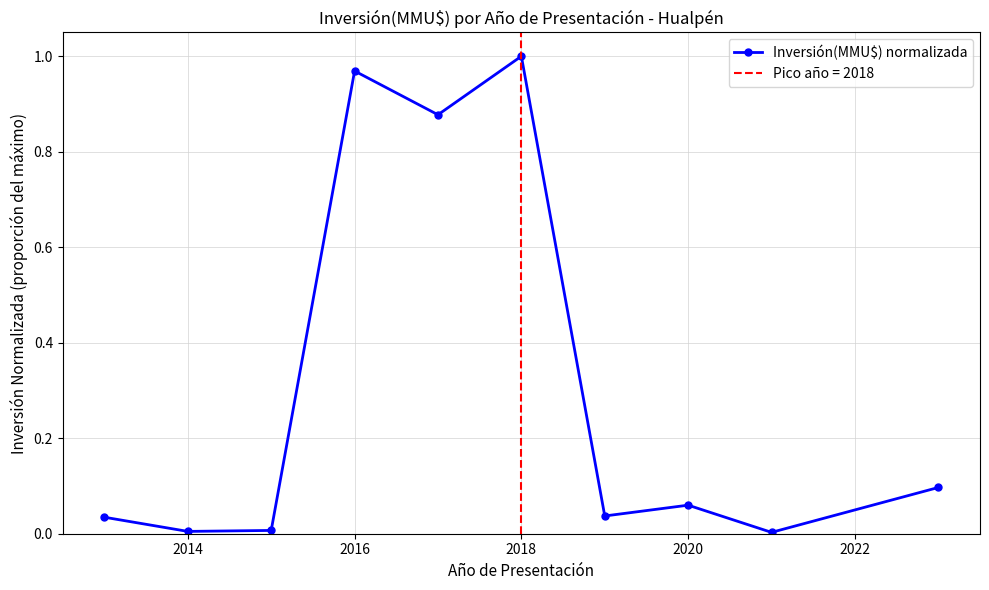

Does the chart have visible grid lines?

Yes